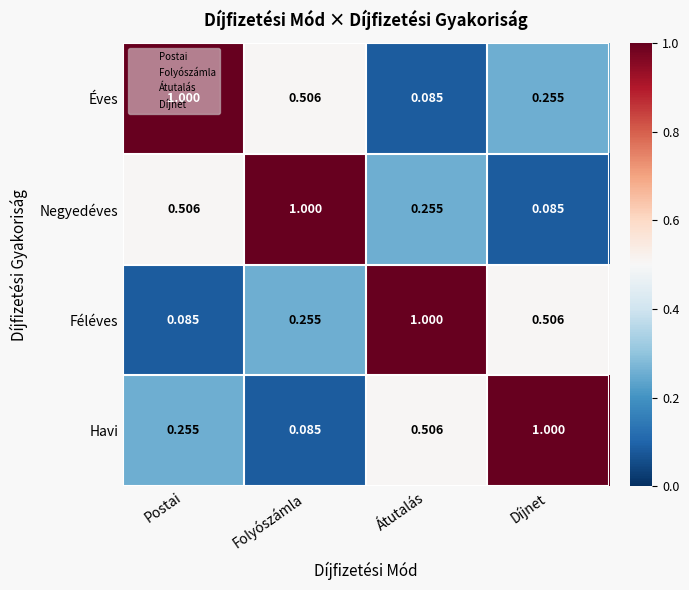

At which label does Éves reach its peak?

Postai